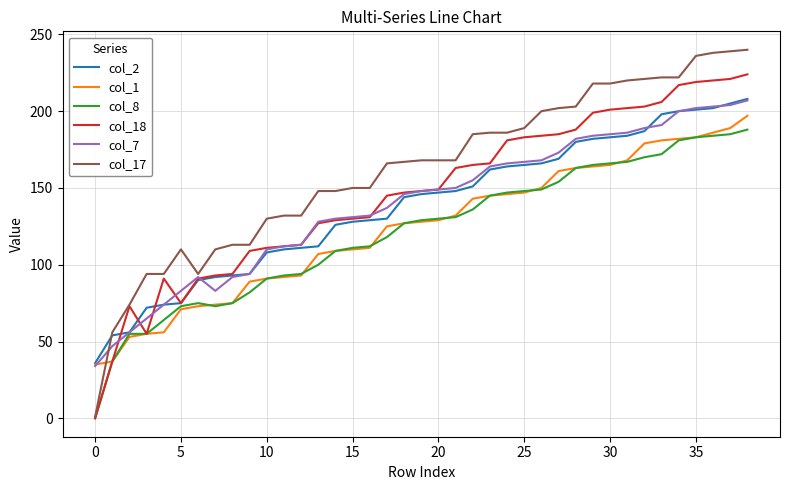

Which series has the largest total across all categories?

col_17